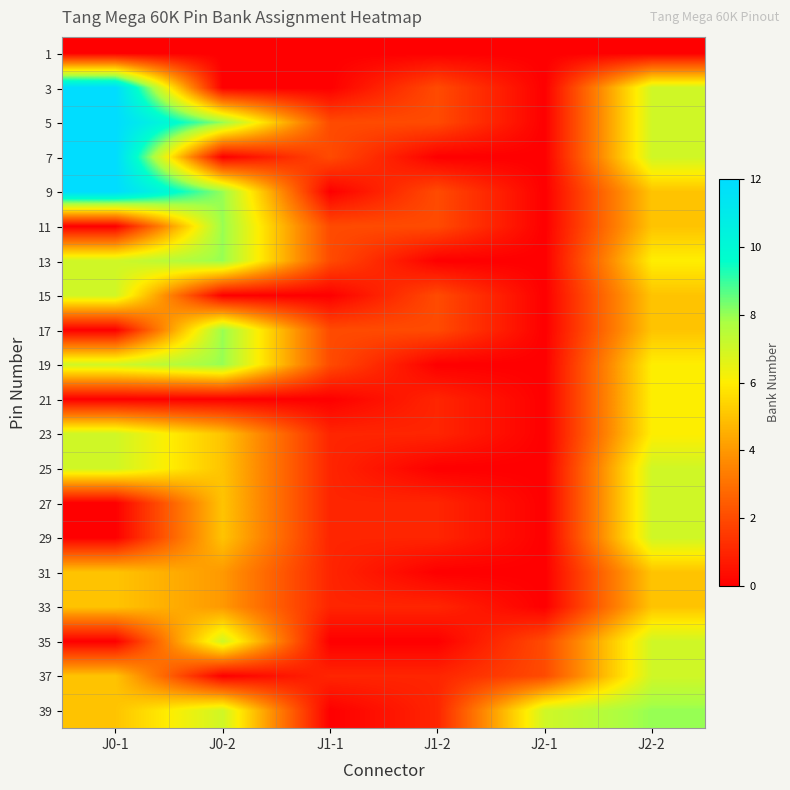

Reading right to left, what are all the values shown in this chart?

1: J2-2=0	J2-1=0	J1-2=0	J1-1=0	J0-2=0	J0-1=0
3: J2-2=7	J2-1=0	J1-2=2	J1-1=0	J0-2=0	J0-1=12
5: J2-2=7	J2-1=0	J1-2=2	J1-1=2	J0-2=8	J0-1=12
7: J2-2=7	J2-1=0	J1-2=0	J1-1=2	J0-2=0	J0-1=12
9: J2-2=5	J2-1=0	J1-2=2	J1-1=0	J0-2=8	J0-1=12
11: J2-2=5	J2-1=0	J1-2=2	J1-1=2	J0-2=8	J0-1=0
13: J2-2=6	J2-1=0	J1-2=0	J1-1=2	J0-2=8	J0-1=7
15: J2-2=5	J2-1=0	J1-2=2	J1-1=0	J0-2=0	J0-1=7
17: J2-2=5	J2-1=0	J1-2=2	J1-1=2	J0-2=8	J0-1=0
19: J2-2=6	J2-1=0	J1-2=0	J1-1=2	J0-2=8	J0-1=7
21: J2-2=6	J2-1=0	J1-2=1	J1-1=0	J0-2=0	J0-1=0
23: J2-2=6	J2-1=0	J1-2=1	J1-1=1	J0-2=5	J0-1=7
25: J2-2=7	J2-1=0	J1-2=0	J1-1=1	J0-2=5	J0-1=7
27: J2-2=7	J2-1=0	J1-2=1	J1-1=1	J0-2=5	J0-1=0
29: J2-2=7	J2-1=0	J1-2=1	J1-1=1	J0-2=5	J0-1=0
31: J2-2=5	J2-1=0	J1-2=0	J1-1=1	J0-2=4	J0-1=5
33: J2-2=5	J2-1=0	J1-2=1	J1-1=1	J0-2=4	J0-1=5
35: J2-2=7	J2-1=2	J1-2=0	J1-1=0	J0-2=7	J0-1=0
37: J2-2=7	J2-1=2	J1-2=1	J1-1=1	J0-2=0	J0-1=5
39: J2-2=8	J2-1=7	J1-2=1	J1-1=0	J0-2=7	J0-1=5